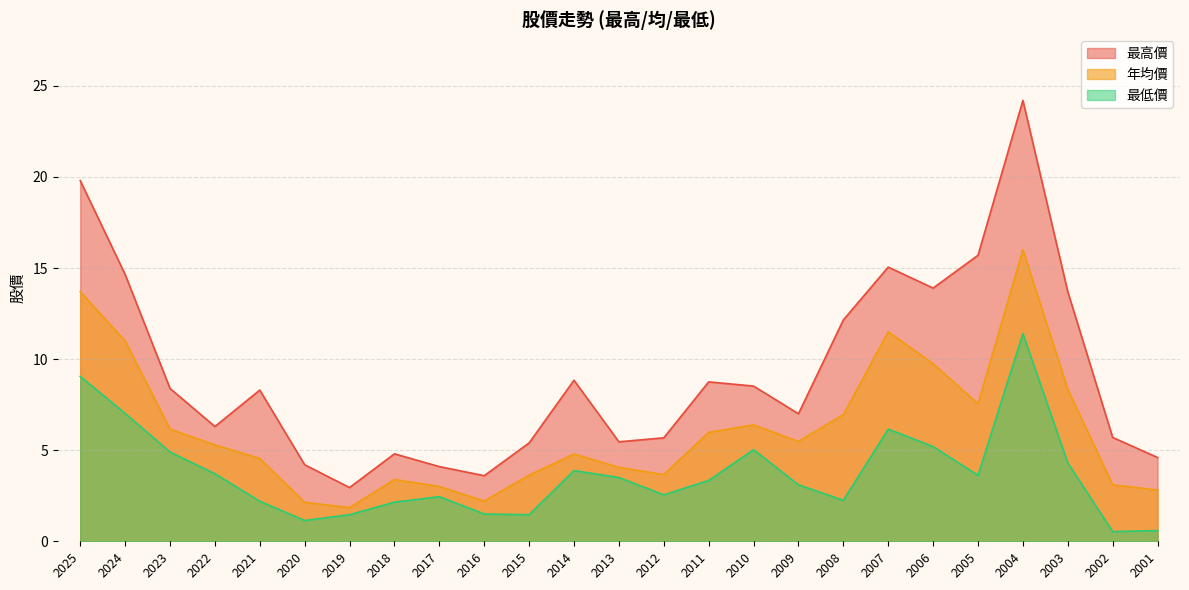

True or false: 年均價 has more than 0 points higher than both neighbors.

True